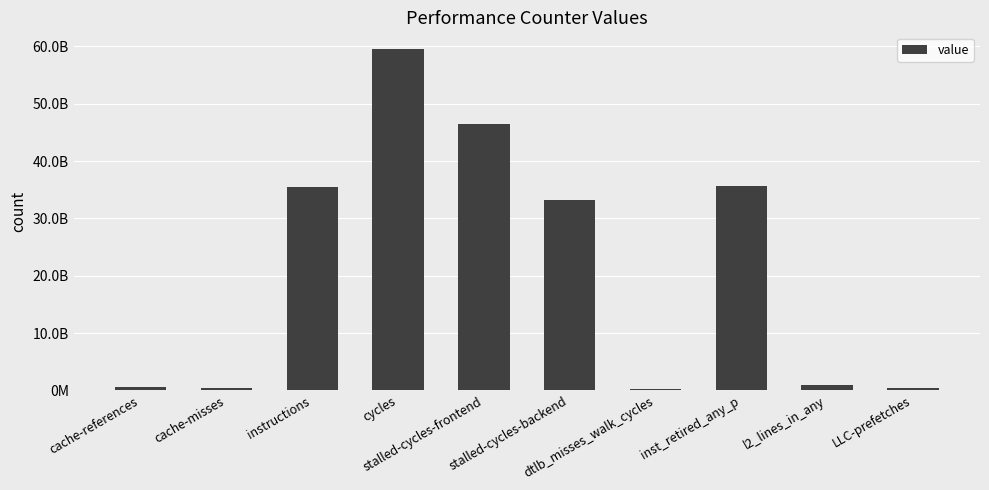

At which category does the chart reach its minimum across all series?

dtlb_misses_walk_cycles